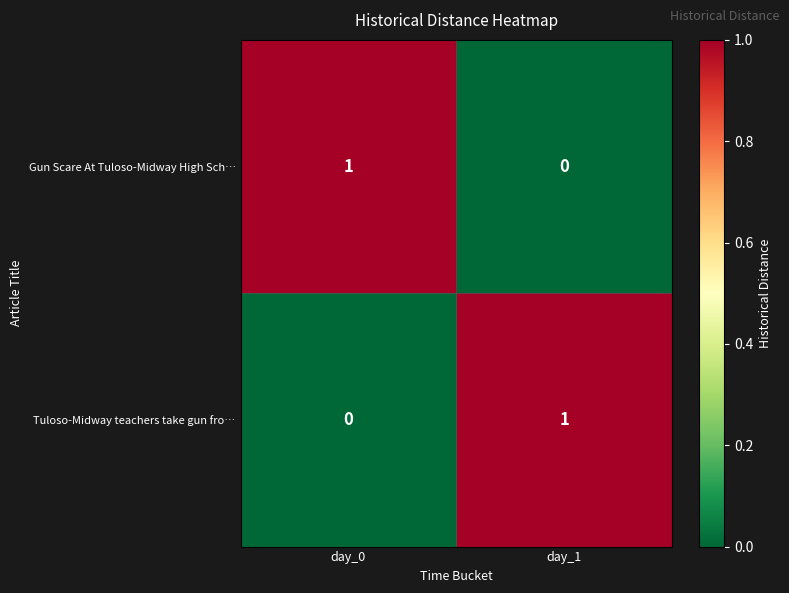

At which label is Gun Scare At Tuloso-Midway High Sch… closest to 0?

day_1